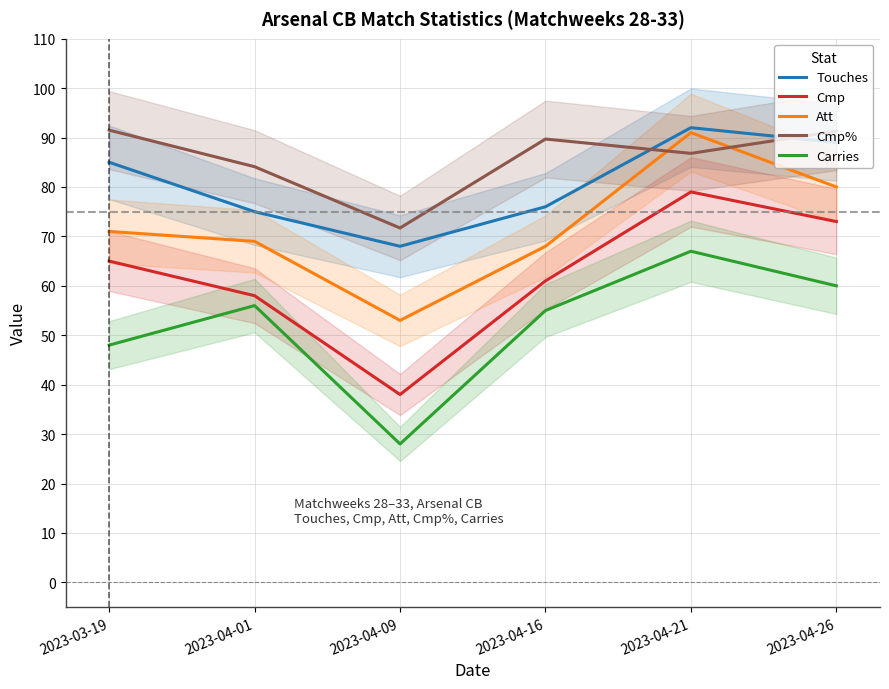

Where does the Touches series first go above 85?

2023-04-21